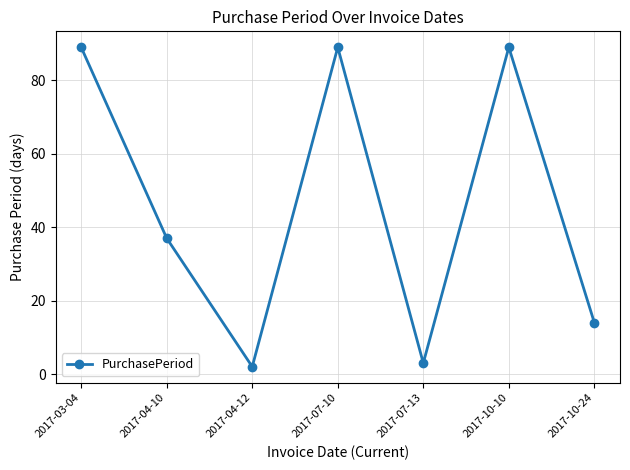

How many interior local peaks (higher than both neighbors) does the data have?

2